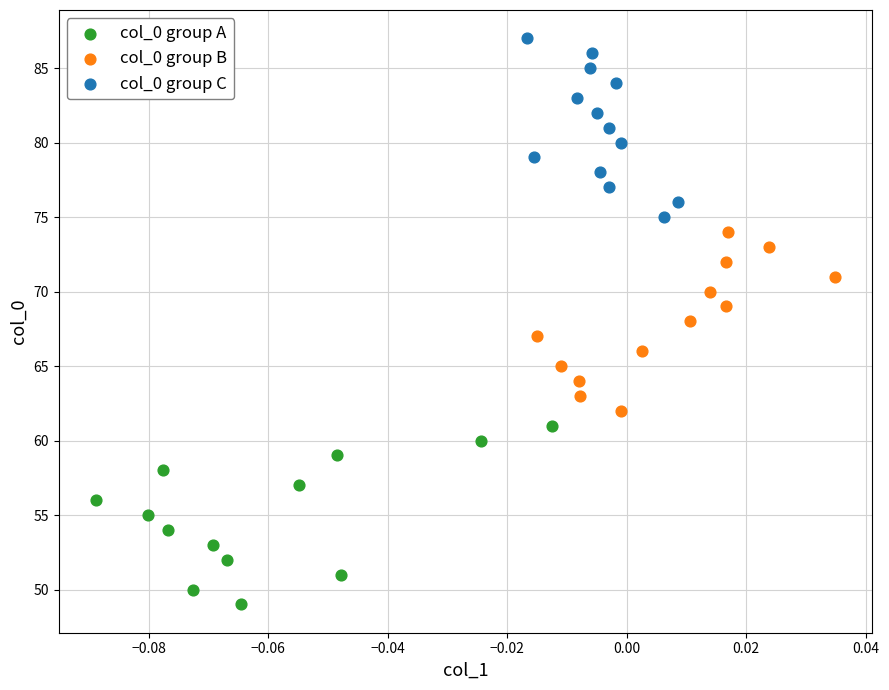

Which series contains the highest Y value?

col_0 group C